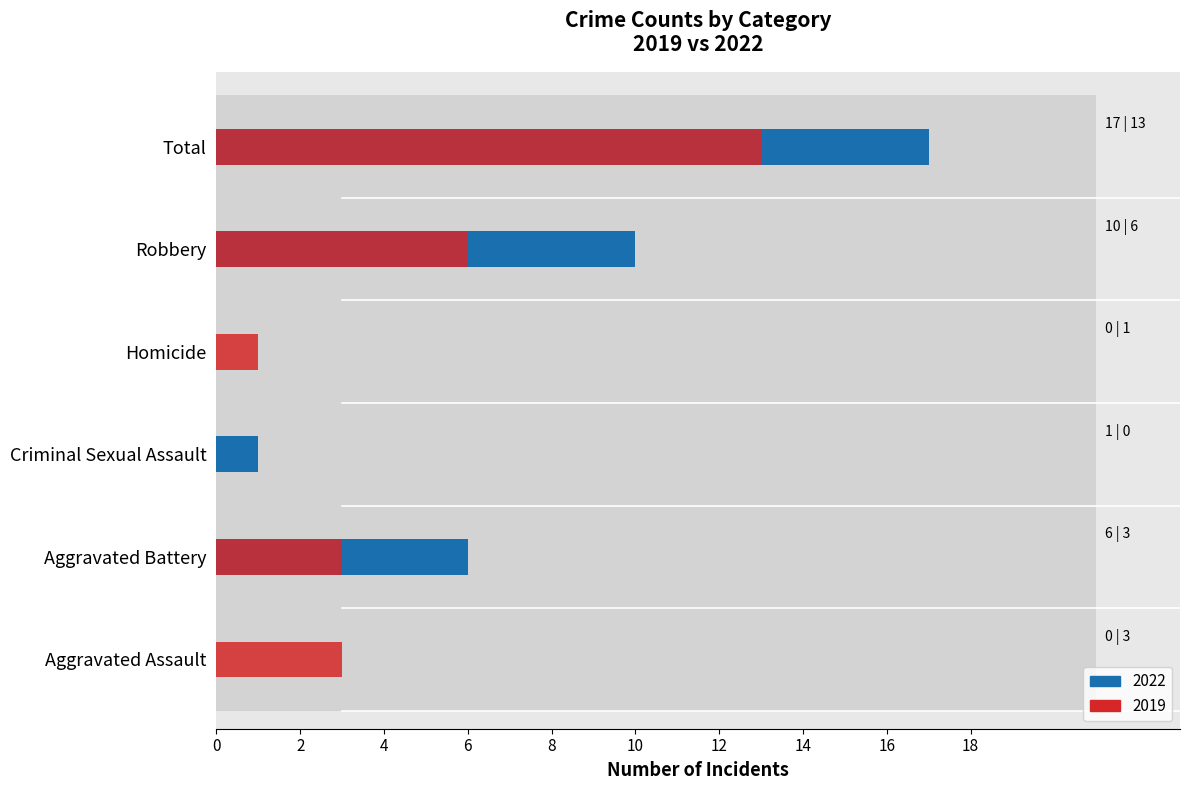

Rank the series by their average value, from highest to lowest.

2022, 2019